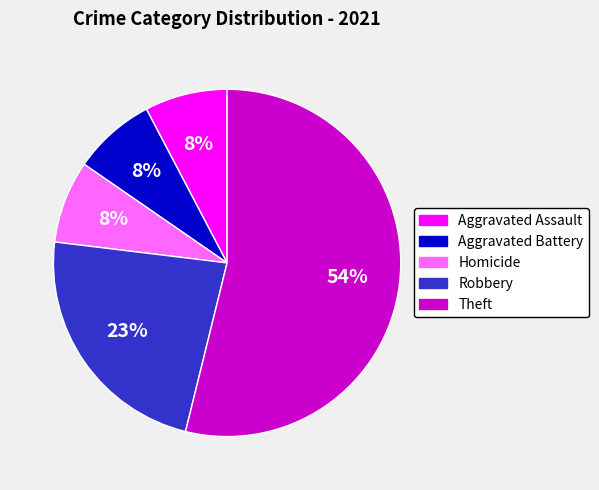

Does any single category account for the majority?

Yes